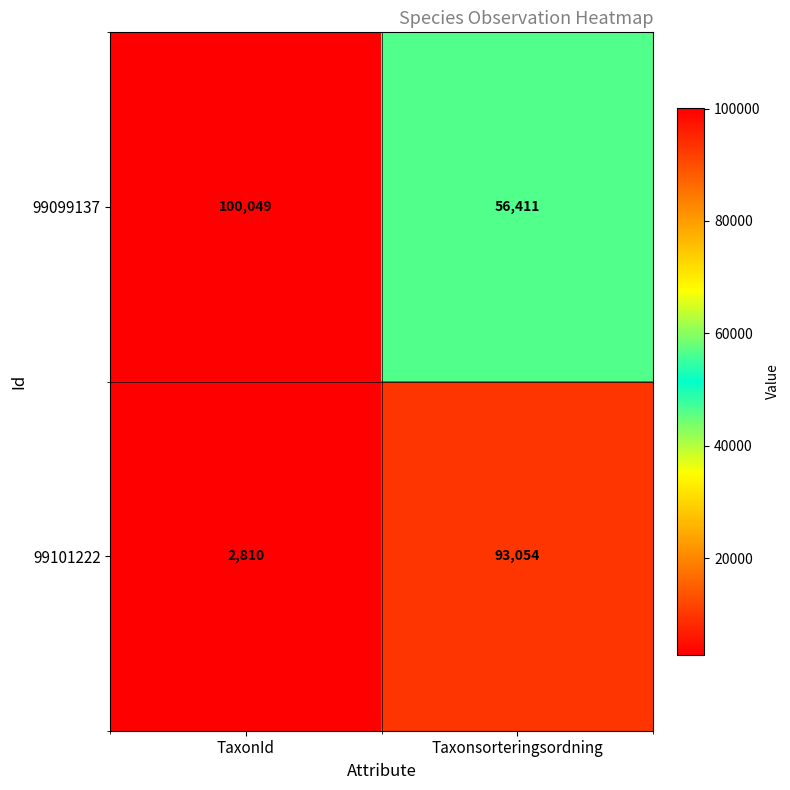

At which category is the sum across all series the highest?

Taxonsorteringsordning